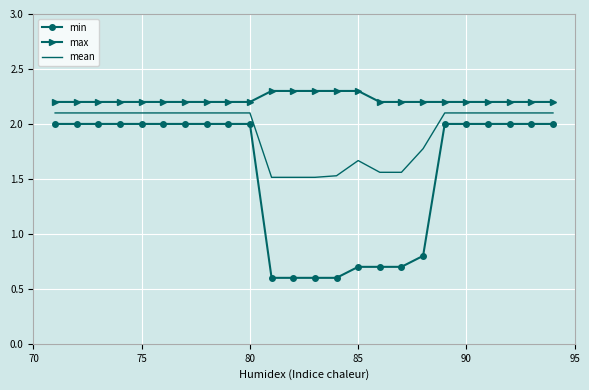

Which series has the largest range (max minus min)?

min